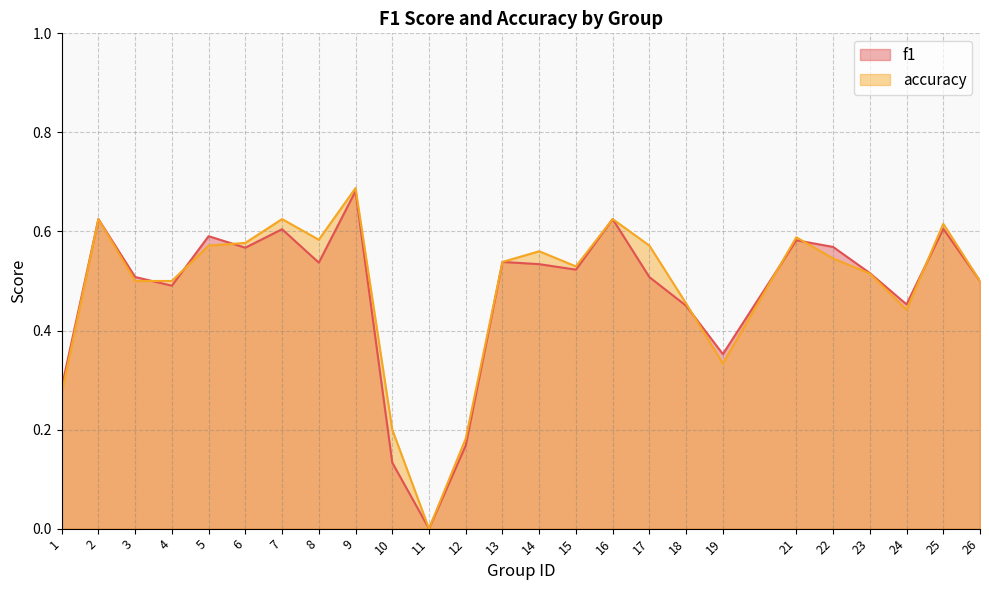

Count the number of data series in this chart.

2